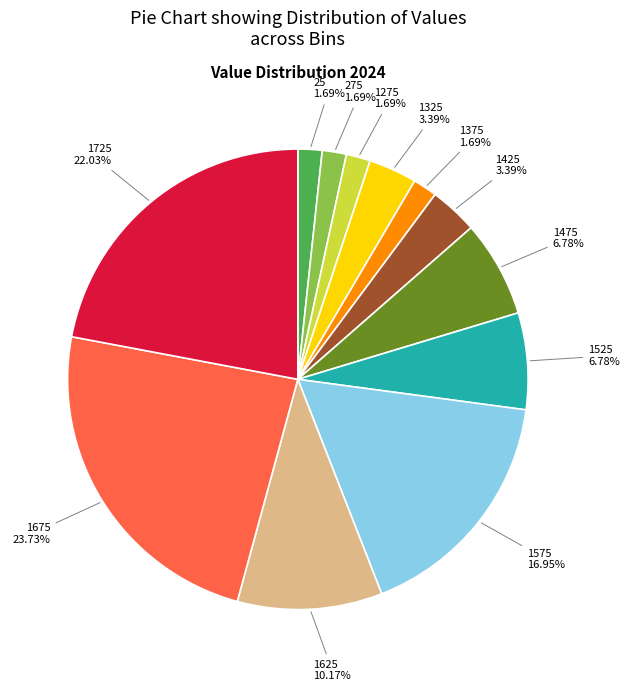

Which category has the biggest portion of the pie?

1675